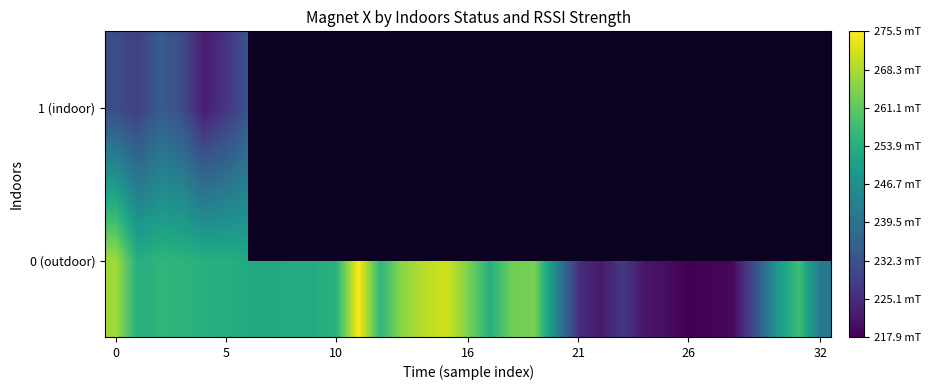

What is the difference between the maximum and minimum values in the 0 (outdoor) series?

57.6